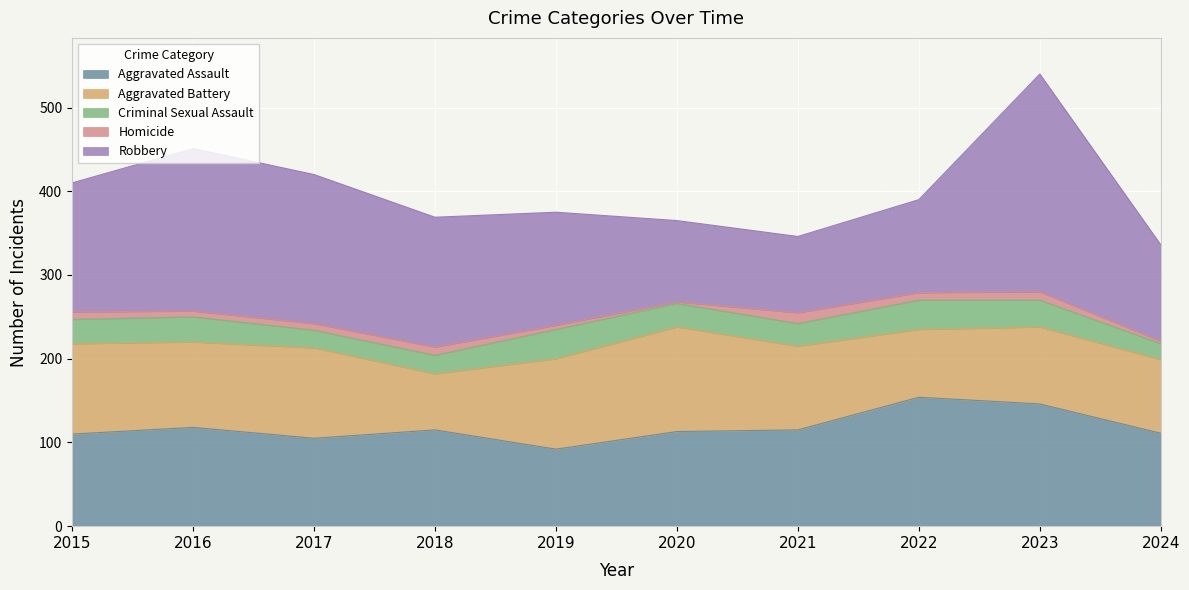

What is the value of the Criminal Sexual Assault point at the 6th from the left?

28